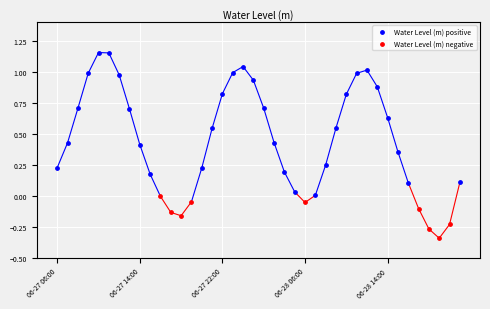

Which series reaches the minimum Y coordinate?

Water Level (m) negative